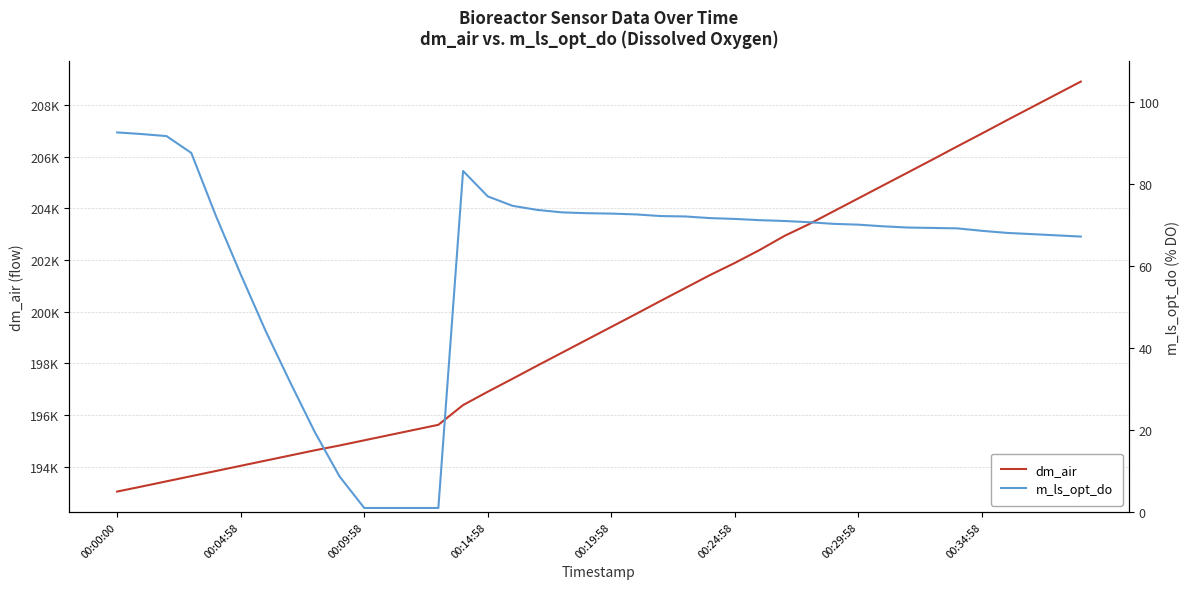

What is the difference between the dm_air values at 8 and 34?

11757.5